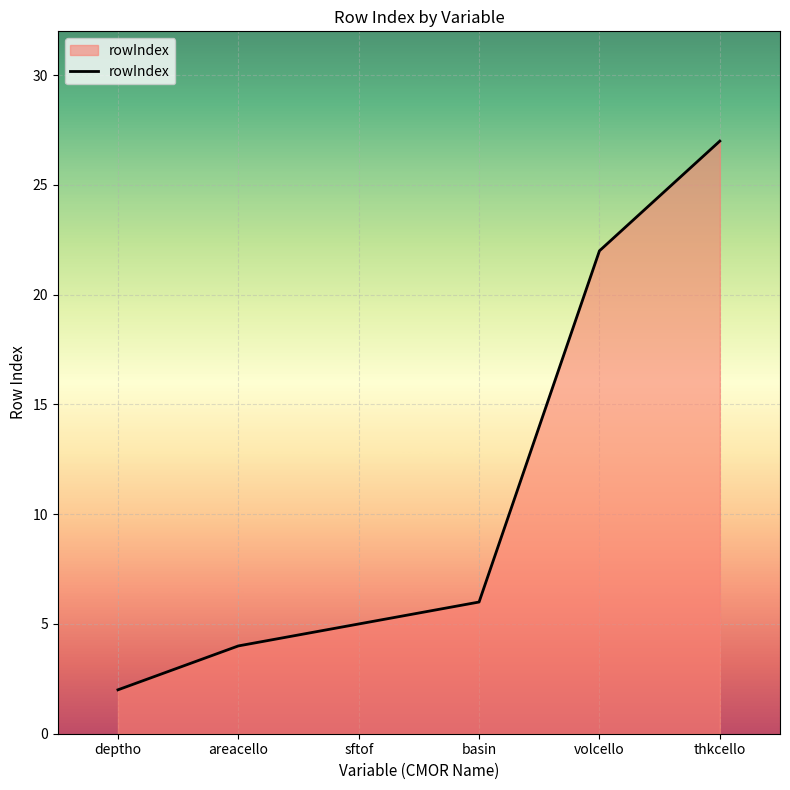

The chart shows a value of 27 at thkcello. True or false?

True